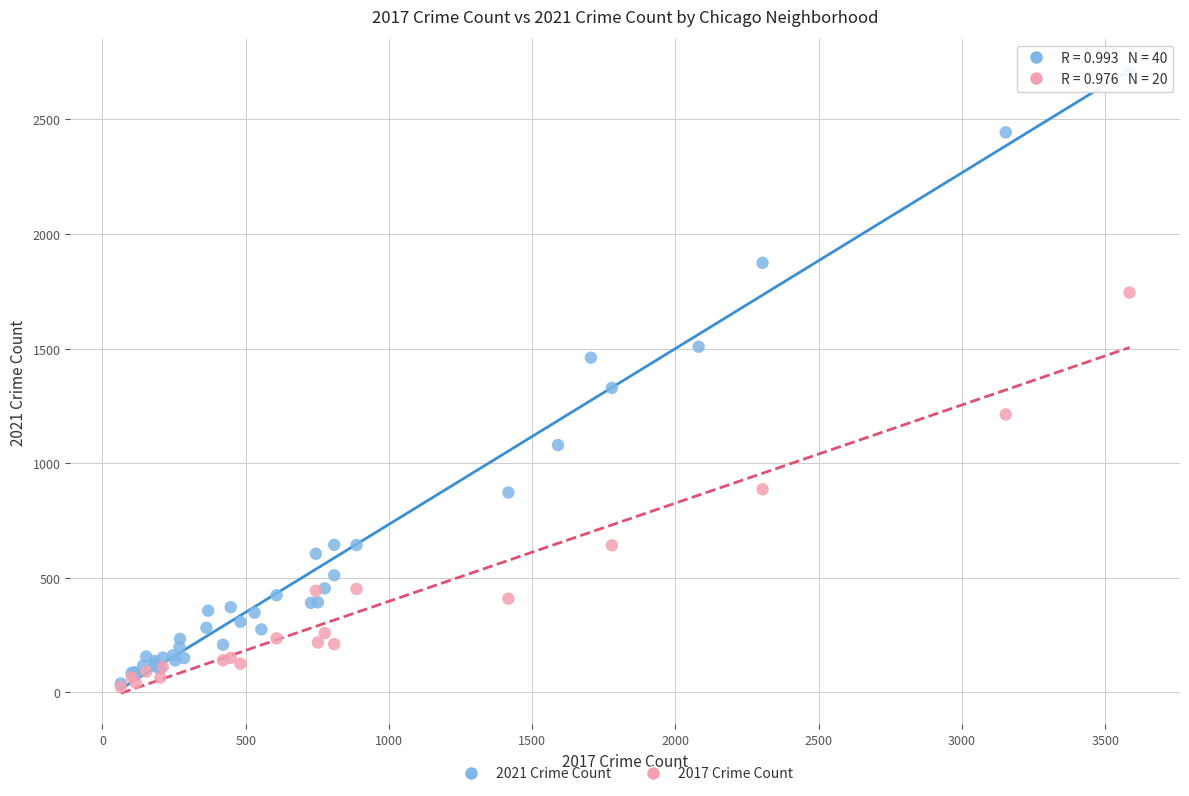

Which series has the widest spread of Y values?

2021 Crime Count